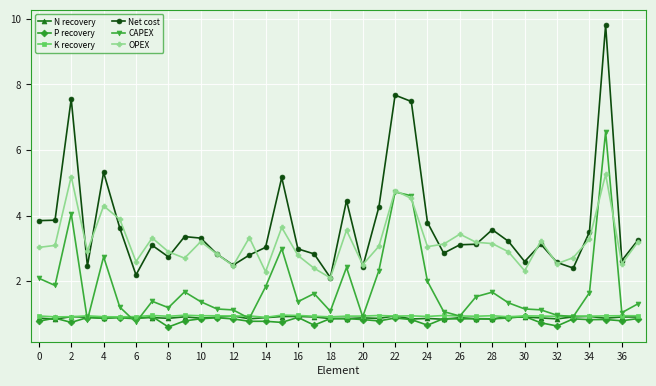

True or false: Net cost and N recovery intersect in this chart.

False